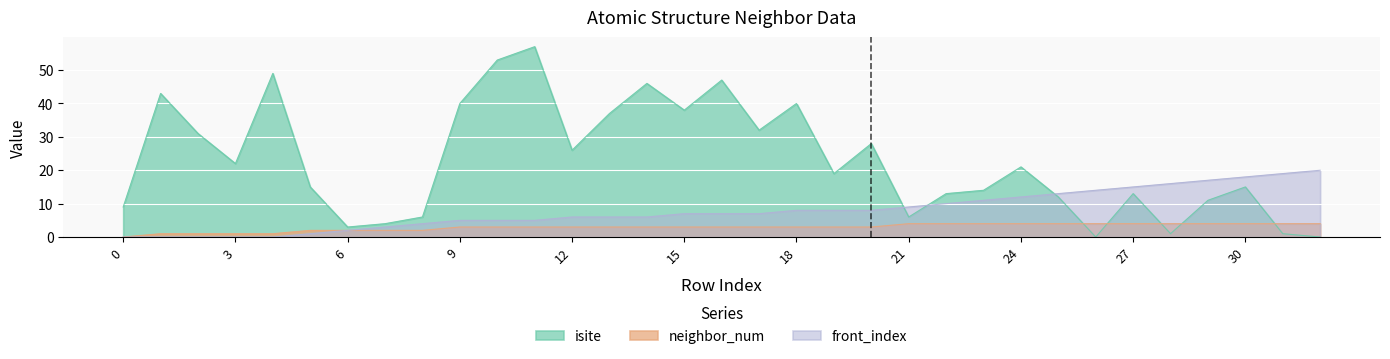

The value of front_index at 5 is 1. True or false?

True